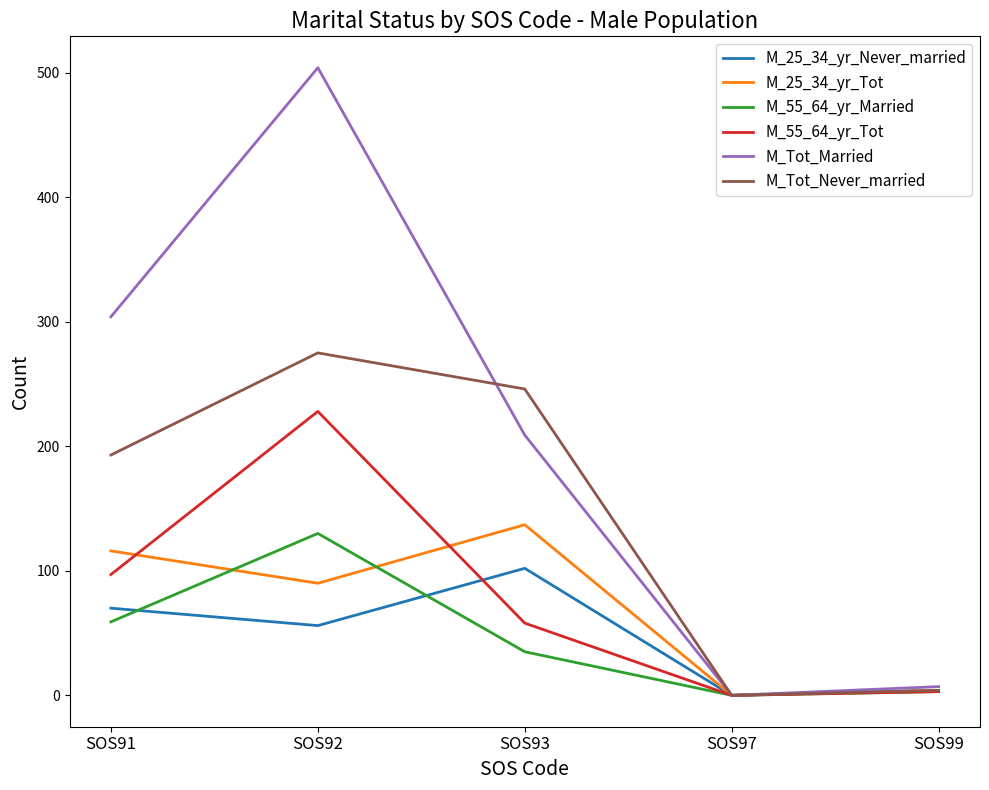

Which series has the largest range (max minus min)?

M_Tot_Married